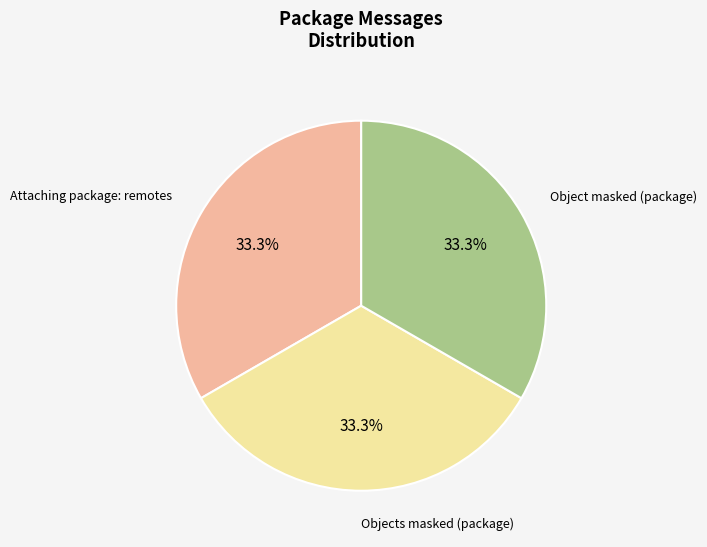

Combined, do Attaching package: remotes and Object masked (package) account for over 50%?

Yes